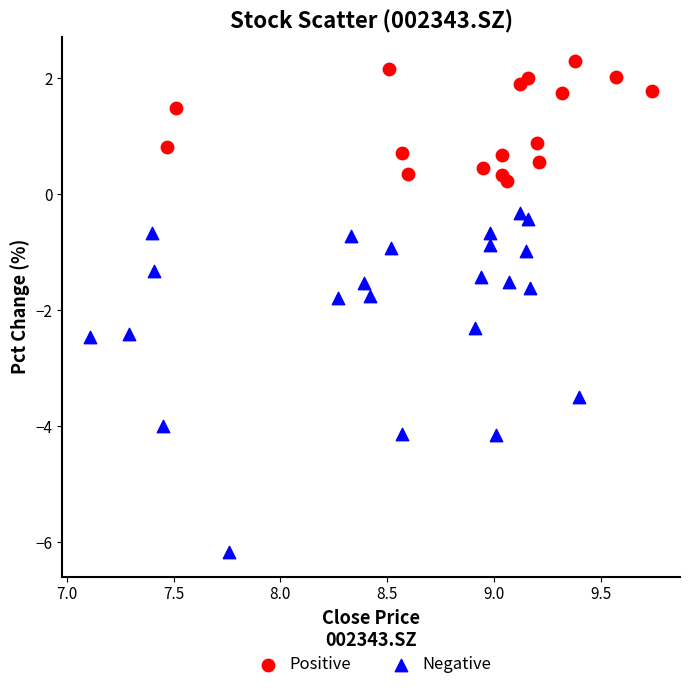

Which series contains the lowest Y value?

Negative